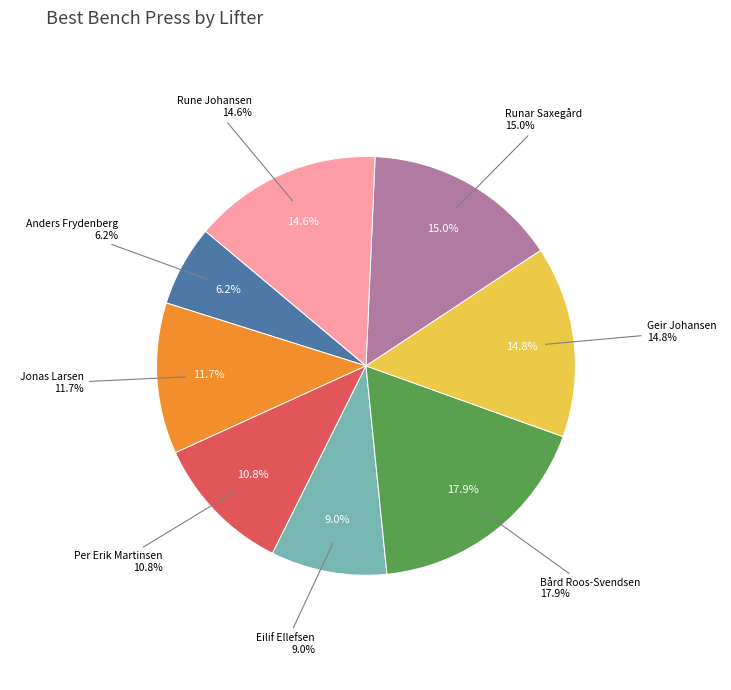

To the nearest percent, what percentage of the pie is Eilif Ellefsen?

9%